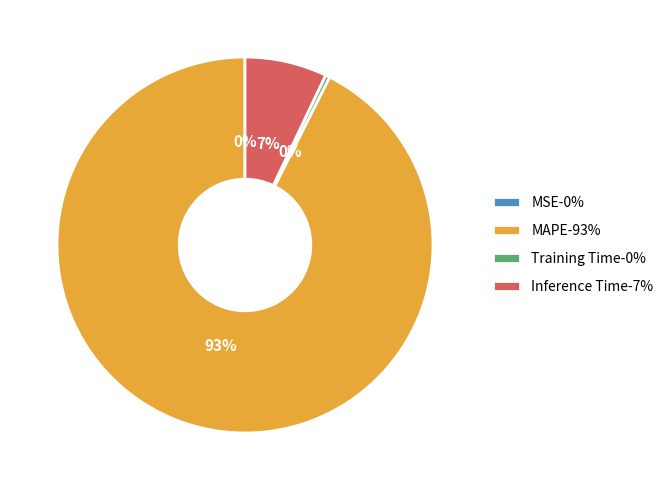

The Inference Time-7% slice represents 7% of the pie. True or false?

True